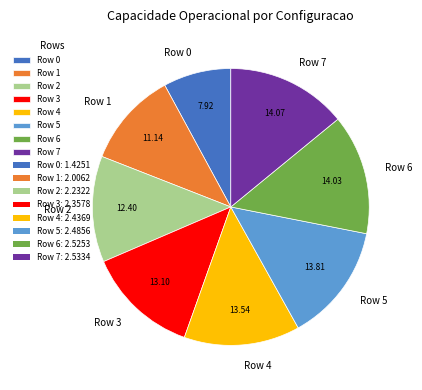

Does Row 0 account for over 50% of the chart?

No